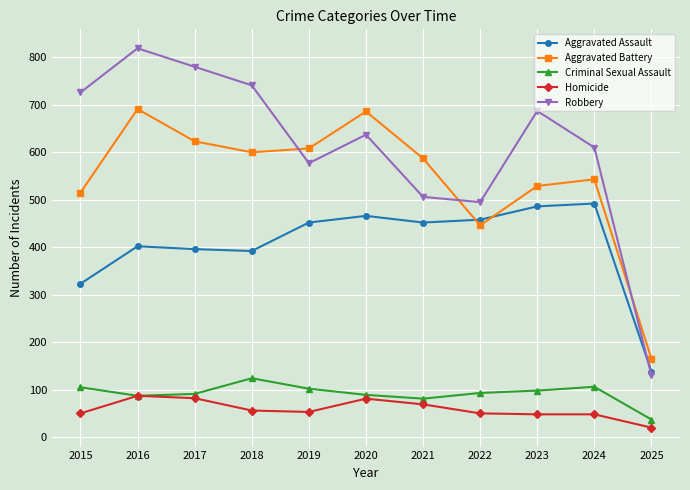

What is the sum of all Homicide values?

644